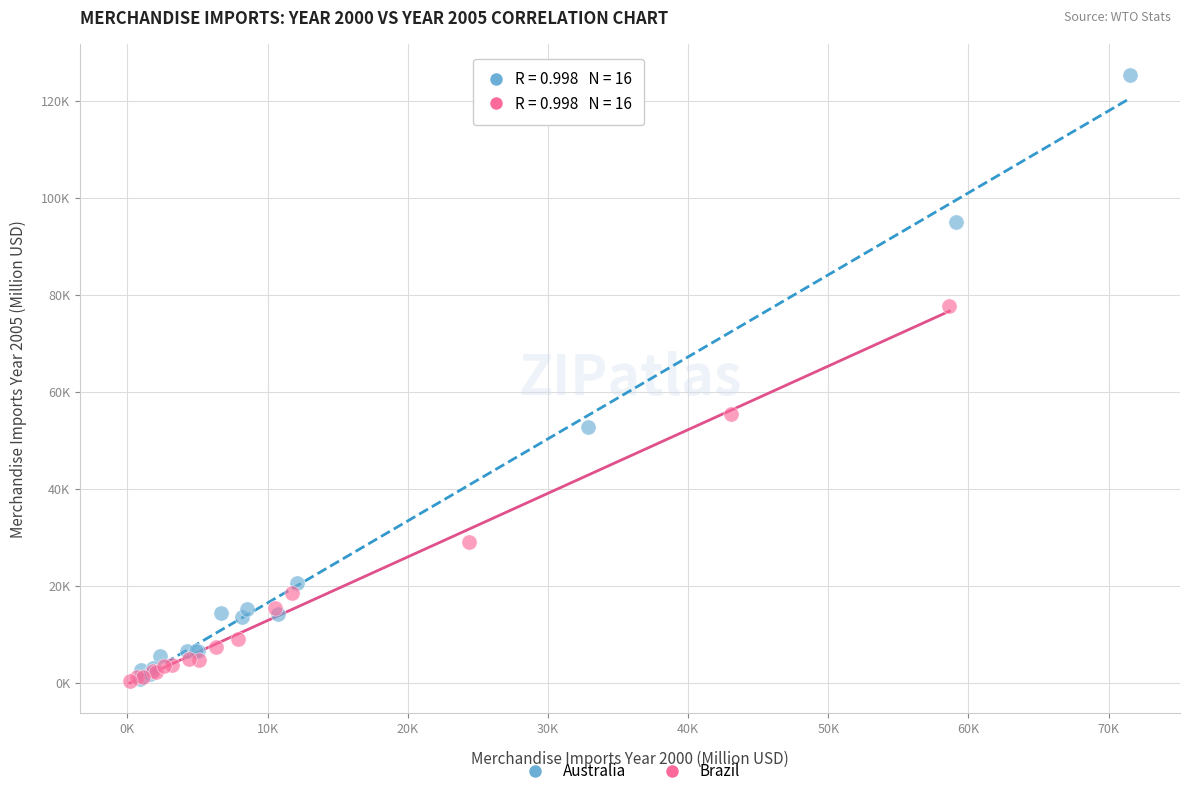

What are all the series names shown in the legend?

Australia, Brazil